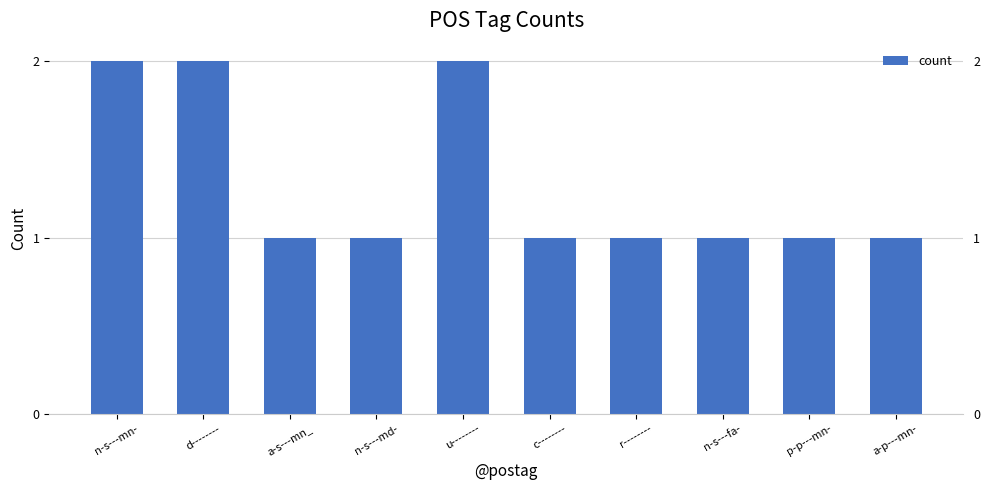

The chart shows a value of 1 at c--------. True or false?

True